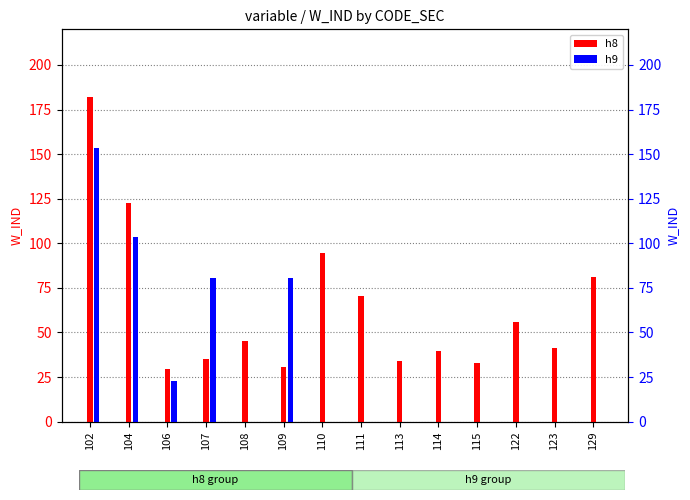

What is the average value of the h9 series?

31.5